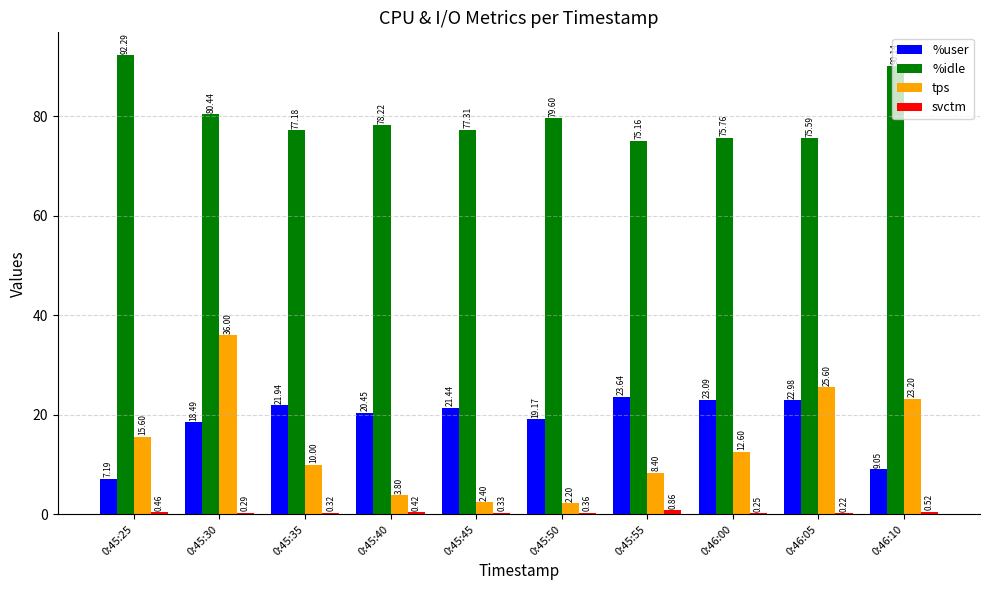

Which series has the largest total across all categories?

%idle